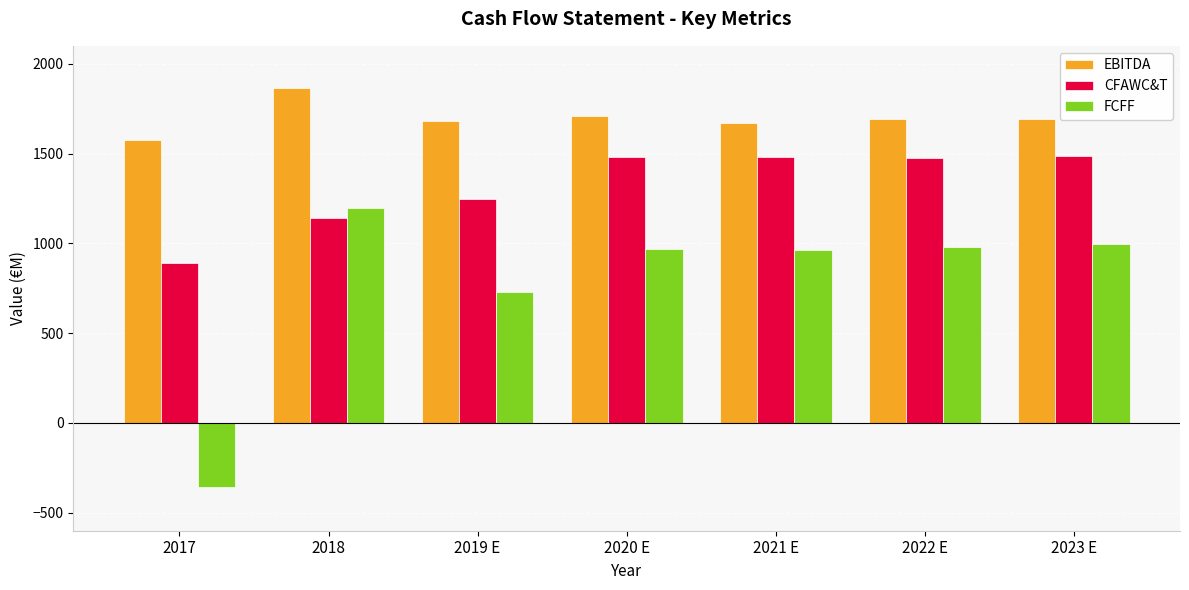

Between 2018 and 2023 E, which series saw the biggest shift?

CFAWC&T